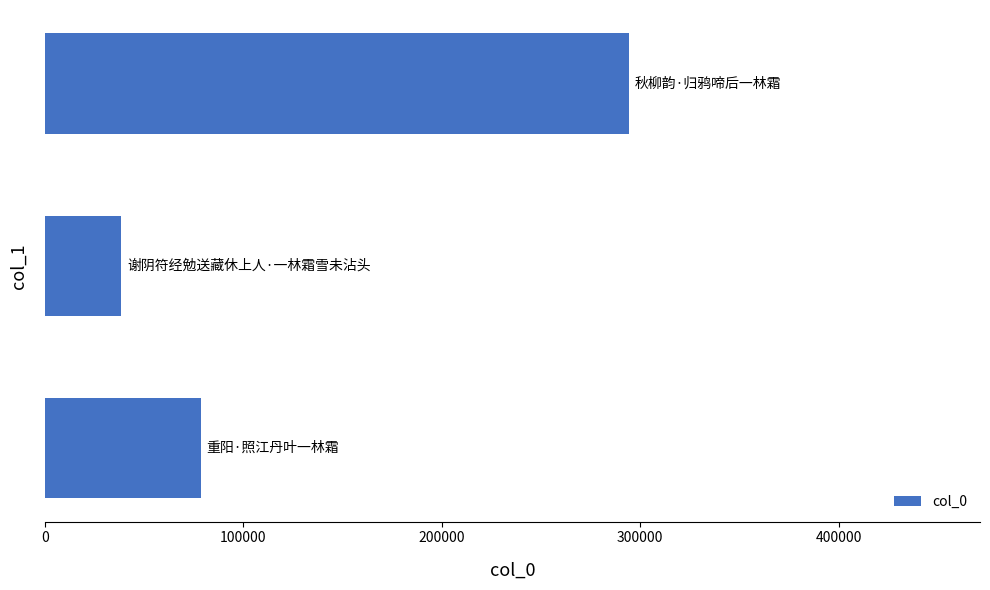

Reading top to bottom, list all the values displayed in this chart.

294529	38532	78674